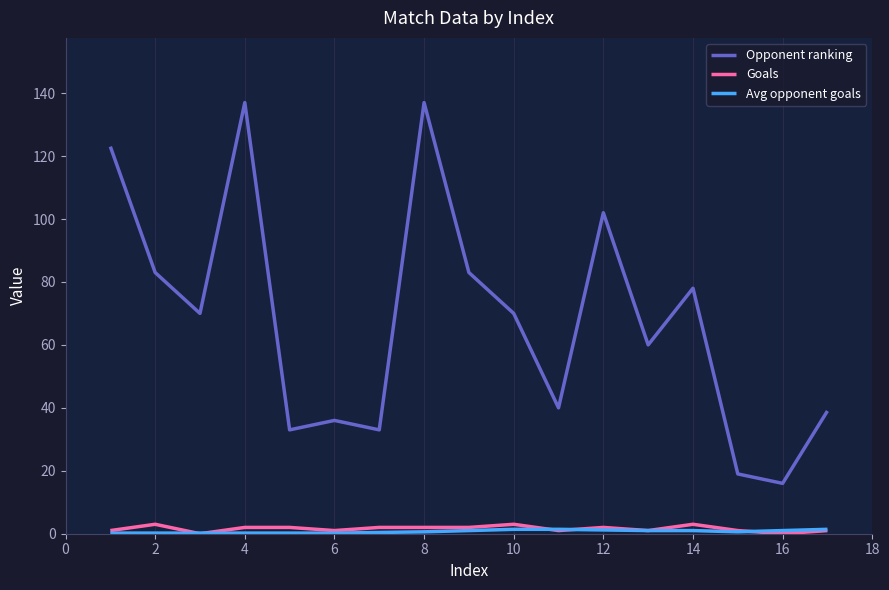

What is the maximum value shown in the chart?

137.0